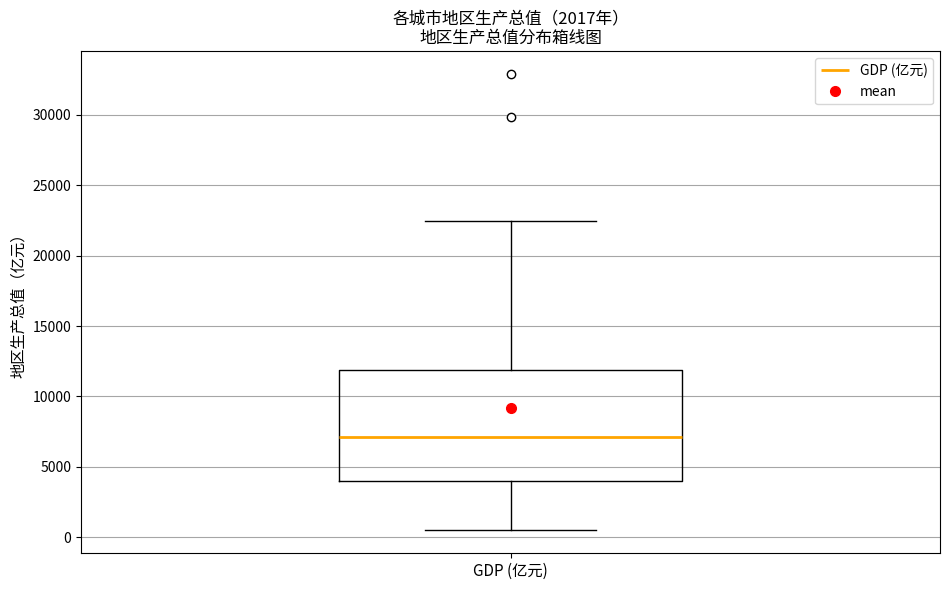

Transcribe this box plot: give where the median line is, the range the box spans, and where the two whiskers end, as read against the y-axis. The values are not printed on the chart, so give them approximately, as read against the axis.

median 7000, box 4000 to 12000, whiskers 500 to 22500